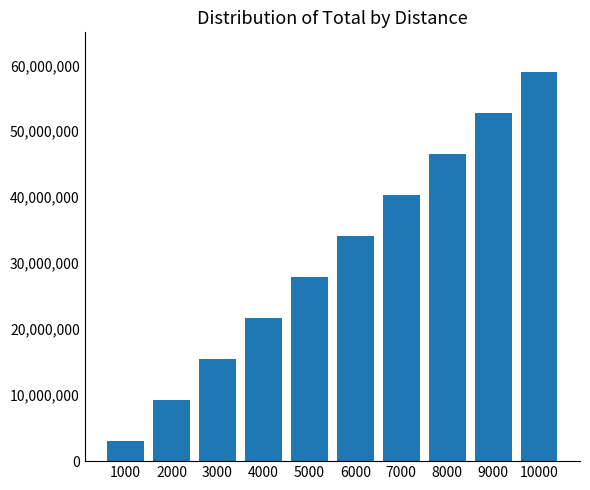

Is it true that the value at 1000 is 3104060.6?

True